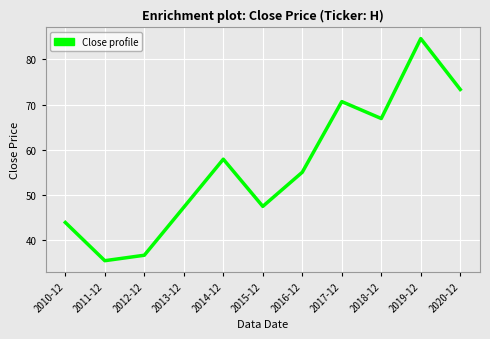

What is the ratio of the value at 2016-12 to the value at 2014-12?

1.0